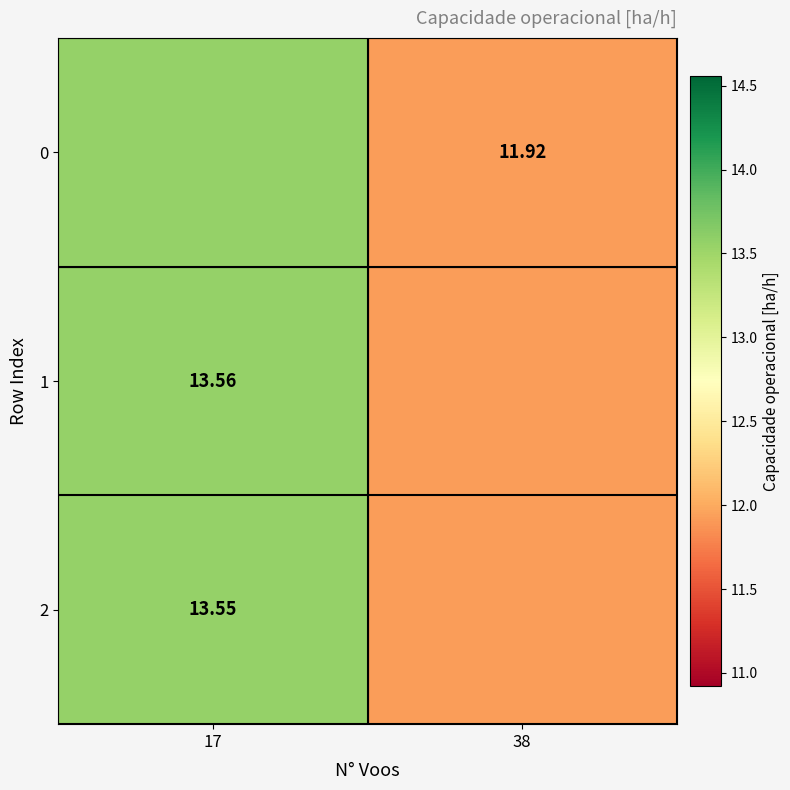

What is the average value of the 0 series?

12.7